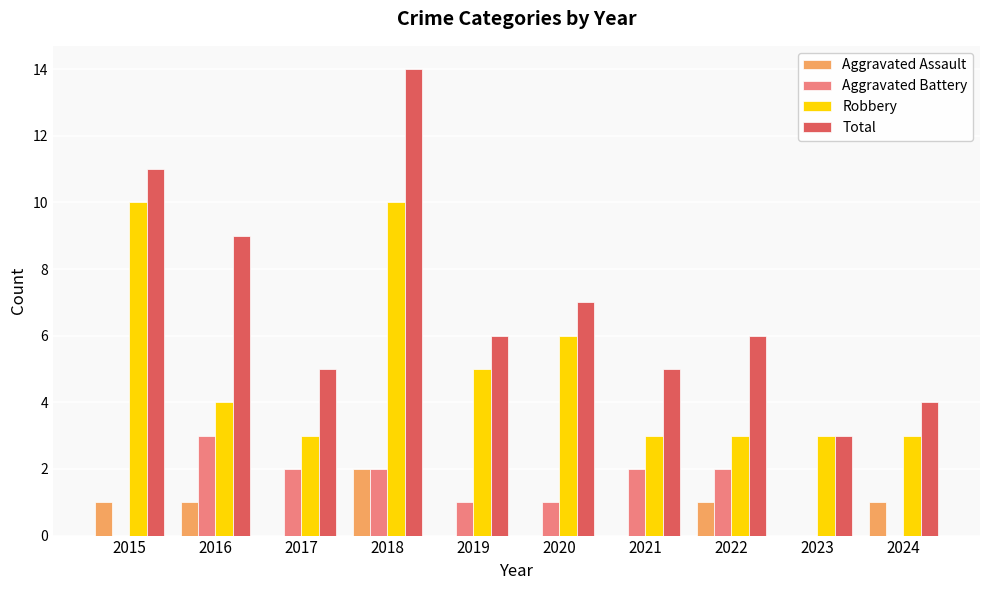

The value of Robbery at 2020 is 6. True or false?

True